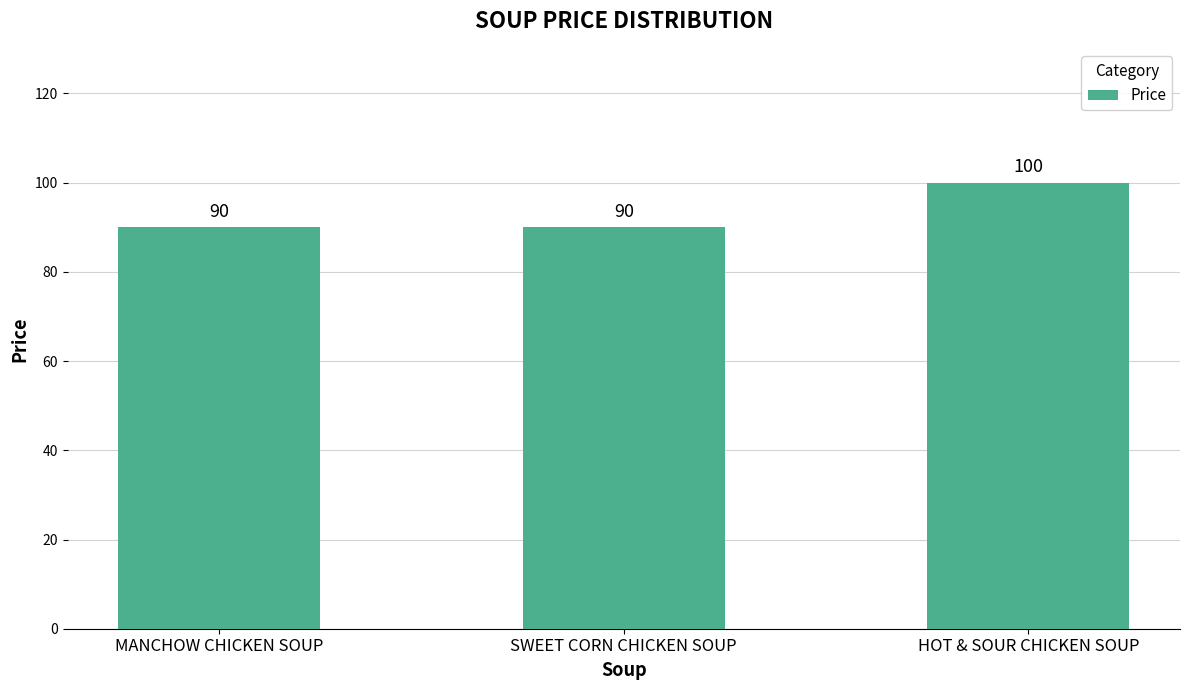

What is the minimum value shown in the chart?

90